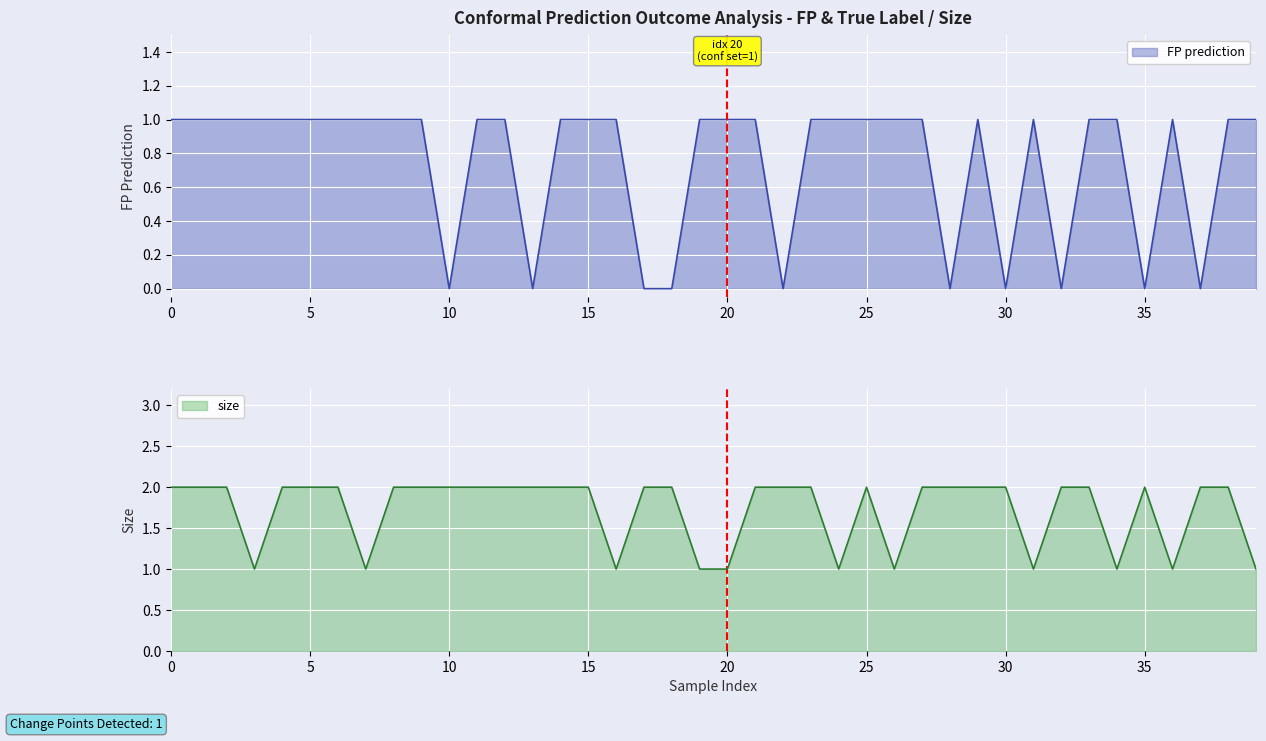

List the labels in order of size value, largest first.

0, 1, 2, 4, 5, 6, 8, 9, 10, 11, 12, 13, 14, 15, 17, 18, 21, 22, 23, 25, 27, 28, 29, 30, 32, 33, 35, 37, 38, 3, 7, 16, 19, 20, 24, 26, 31, 34, 36, 39